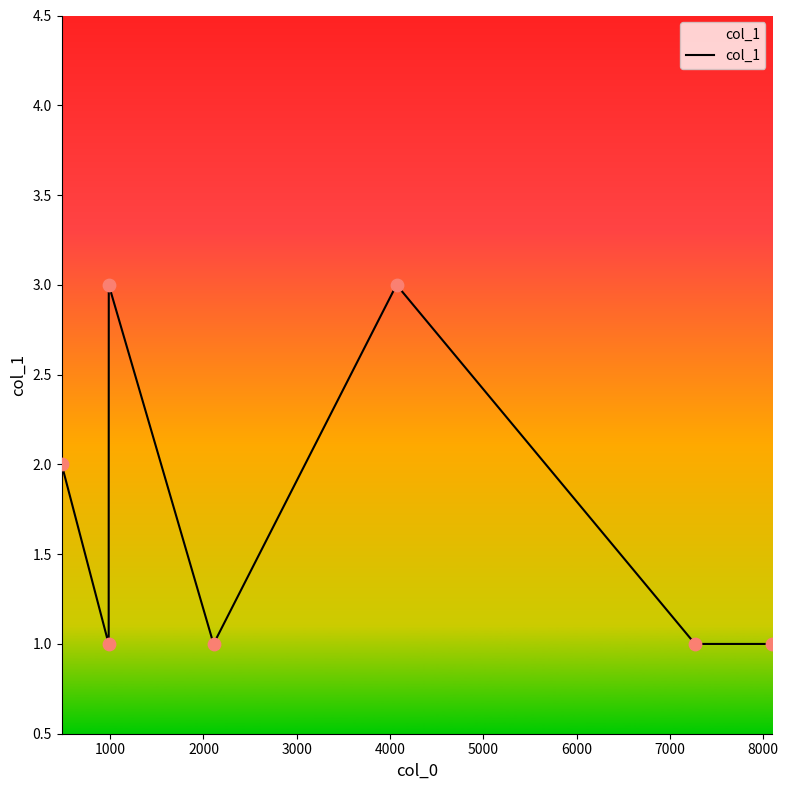

How many interior local peaks (higher than both neighbors) does the data have?

2